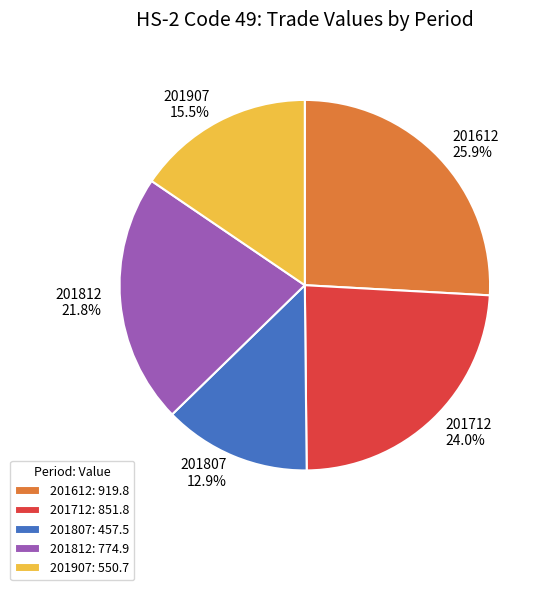

Rank the categories by value from lowest to highest.

201807, 201907, 201812, 201712, 201612